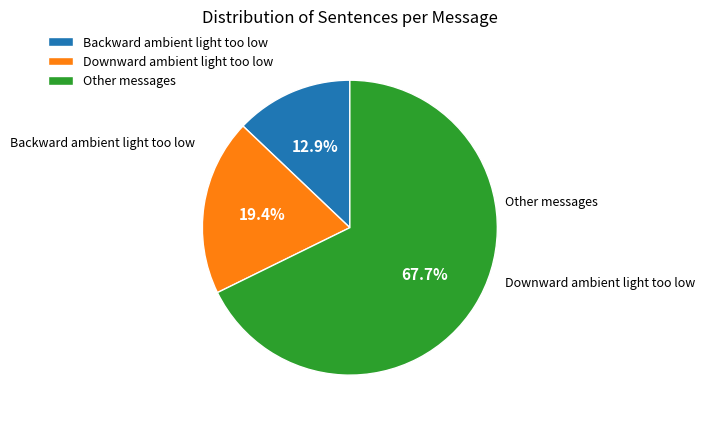

Is there a majority slice in this chart?

Yes